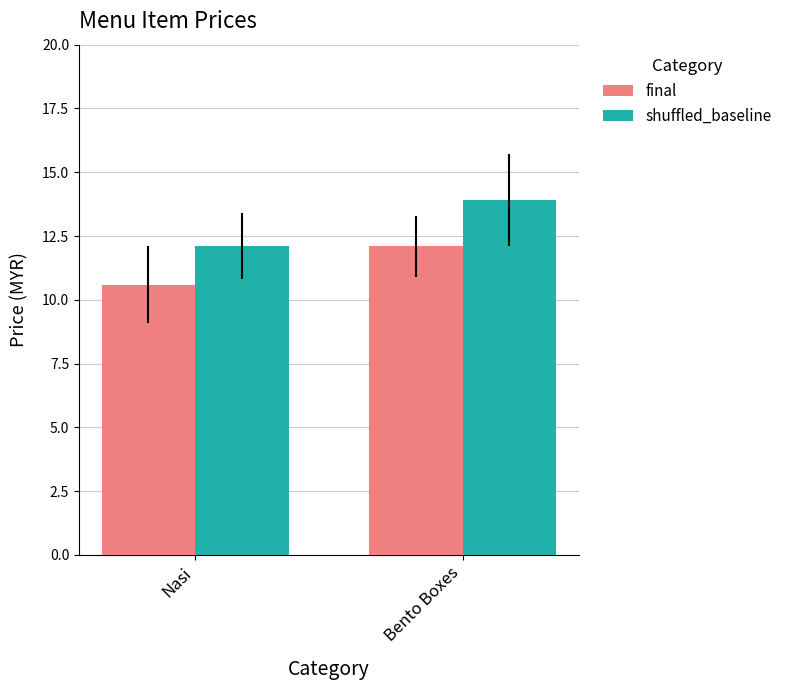

Where is final nearest to the value 11?

Nasi